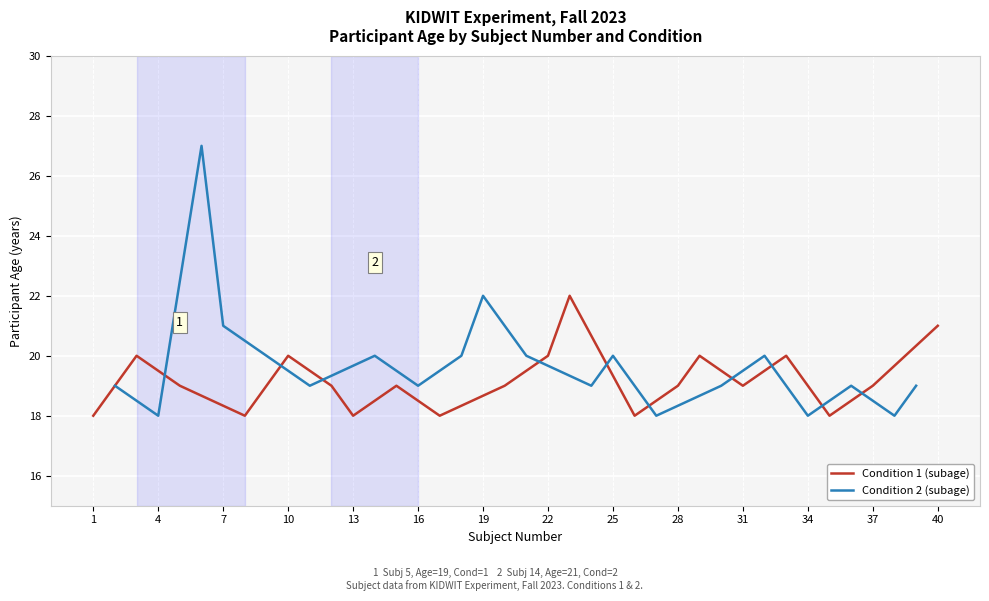

Is it true that Condition 1 (subage) equals 33 at 37?

False